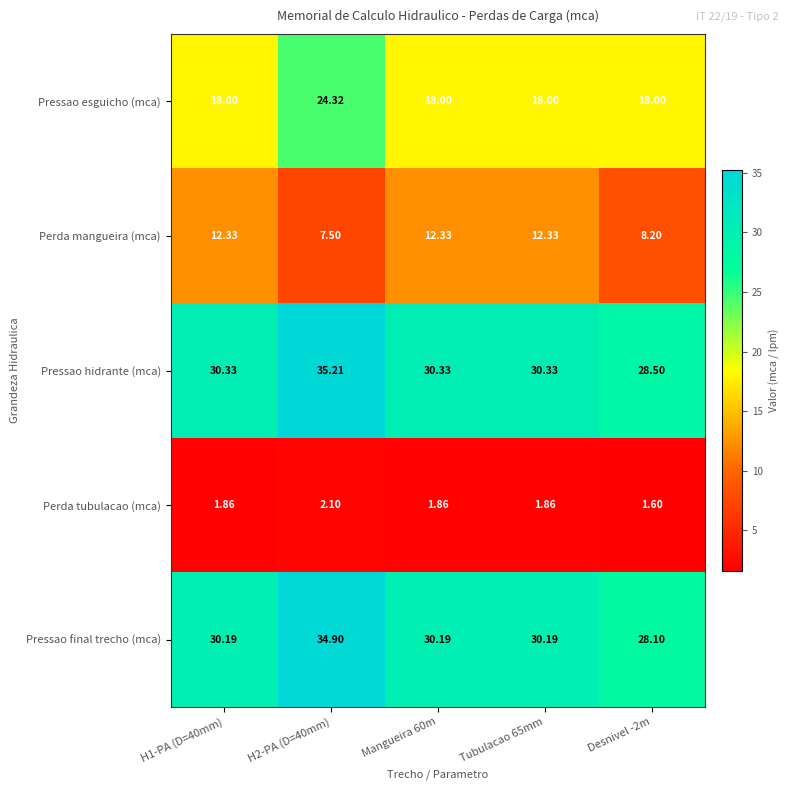

Rank the series at Tubulacao 65mm from highest to lowest value.

Pressao hidrante (mca), Pressao final trecho (mca), Pressao esguicho (mca), Perda mangueira (mca), Perda tubulacao (mca)